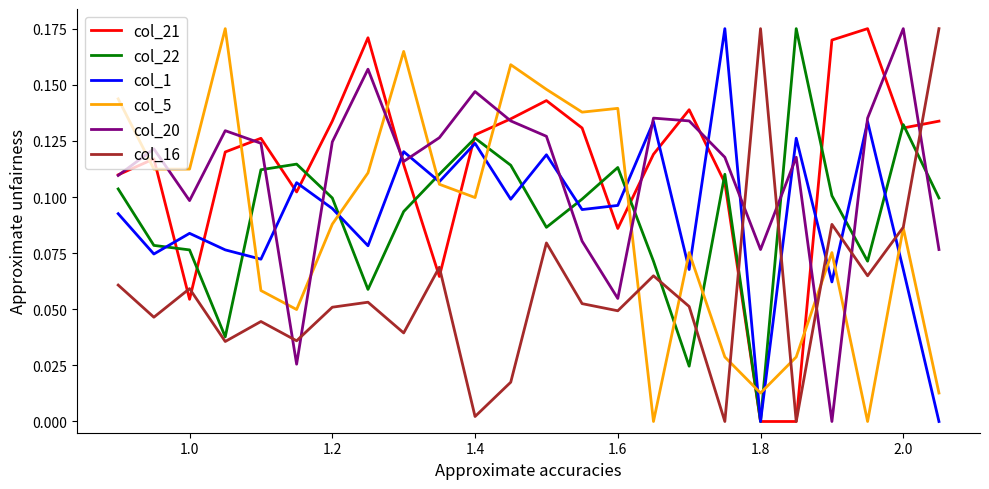

After their last crossing, which series has the higher values: col_22 or col_5?

col_22